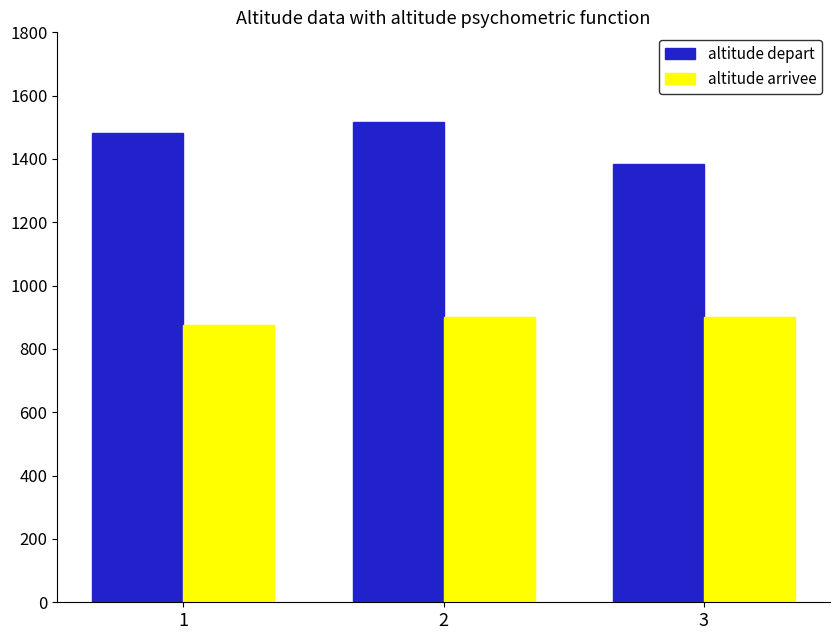

What is the lowest value of the altitude depart series?

1383.3